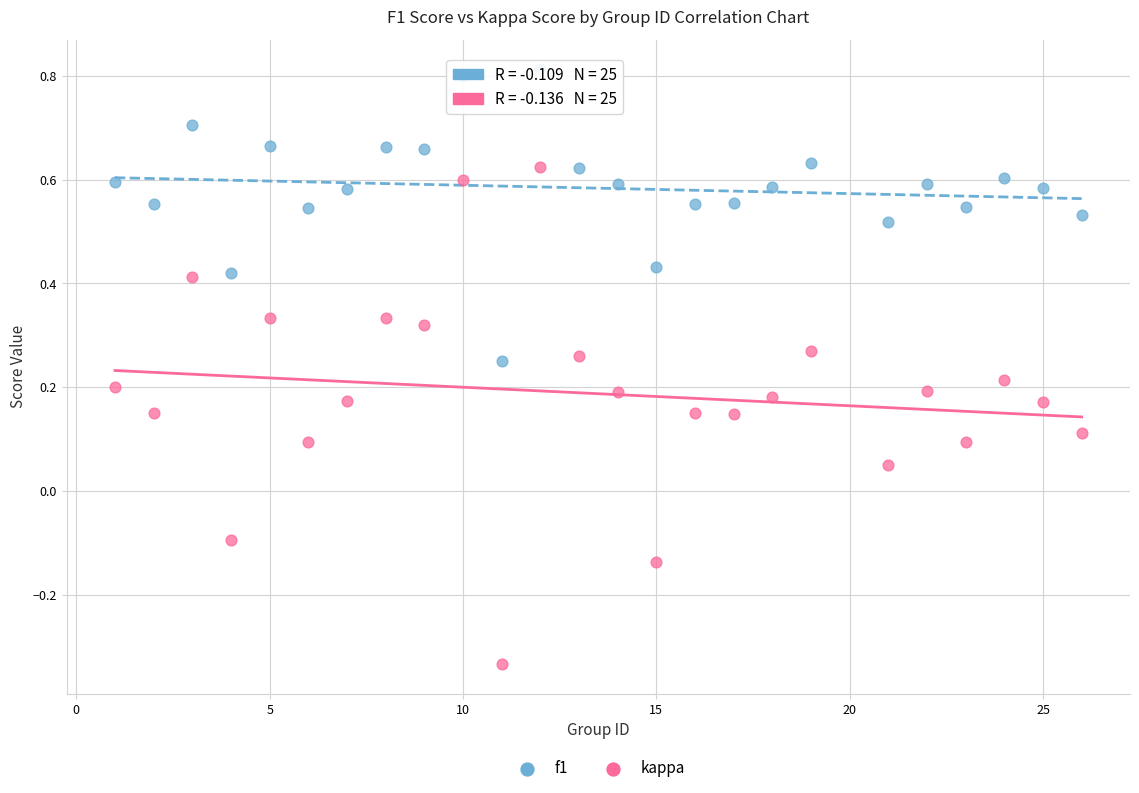

Across all data points, what is the range of Y values (max minus min)?

1.1